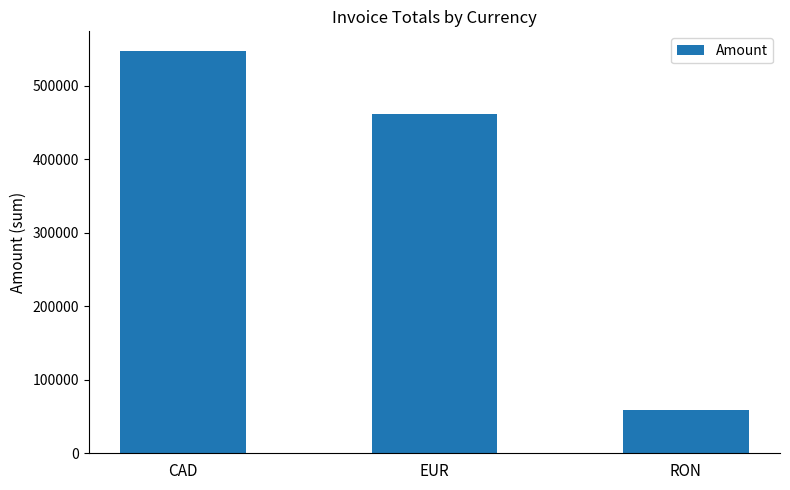

Reading right to left, transcribe all the data shown in this chart.

58611	461423	546655